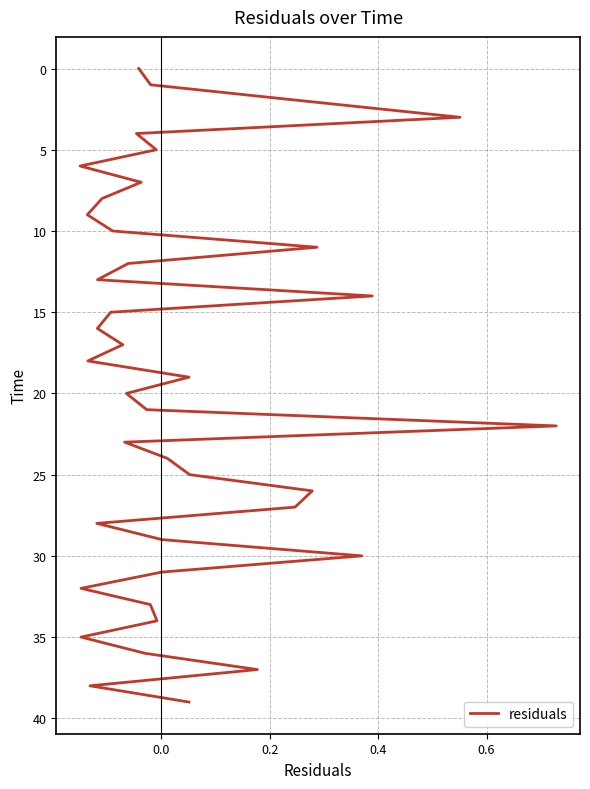

True or false: there are more than 1 points higher than both neighbors.

False